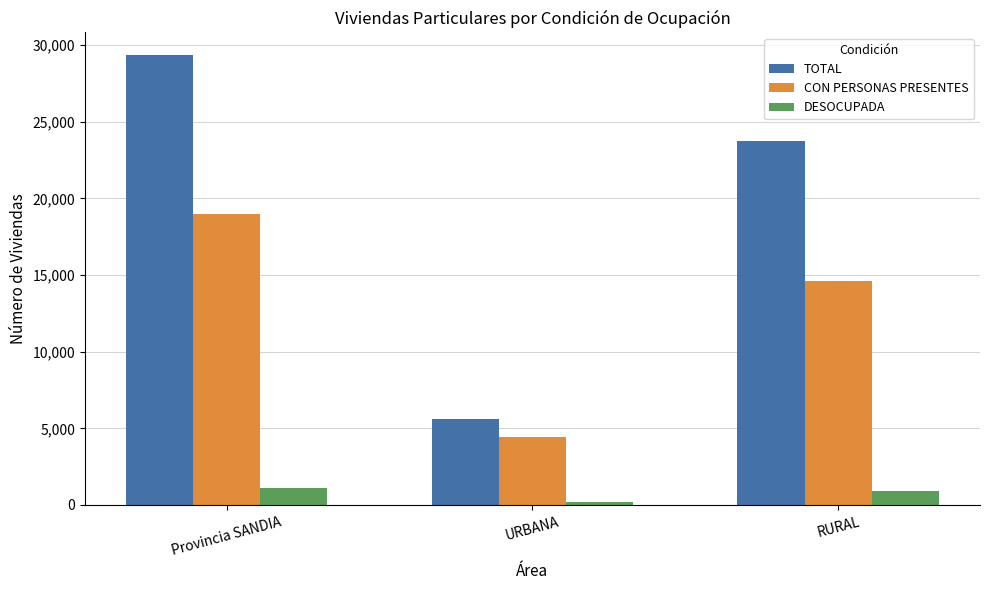

The CON PERSONAS PRESENTES series shows 4404 at URBANA. True or false?

True